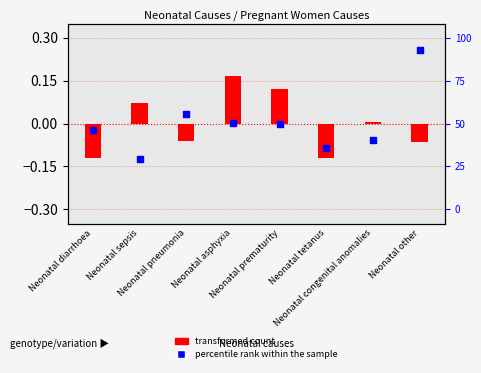

Which series reaches the maximum Y coordinate?

percentile rank within the sample